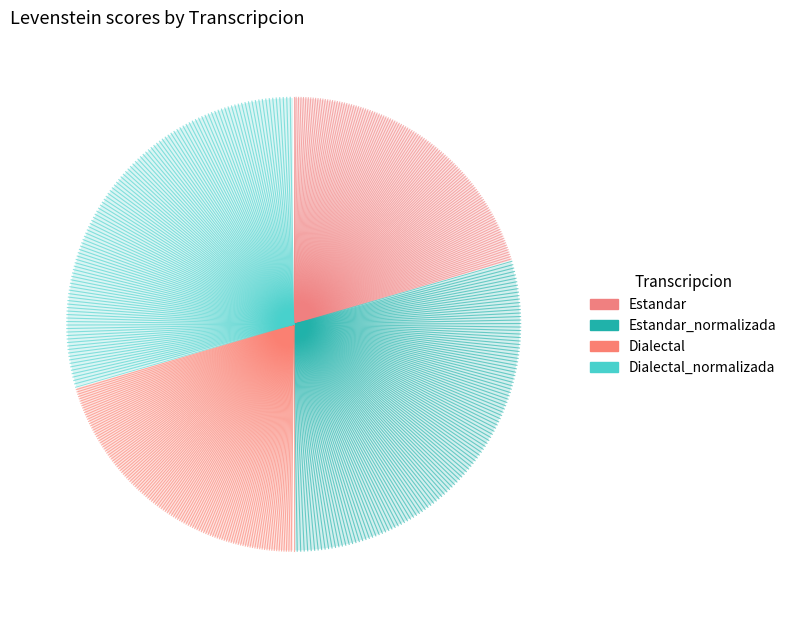

What is the largest slice in the pie chart?

Estandar_normalizada